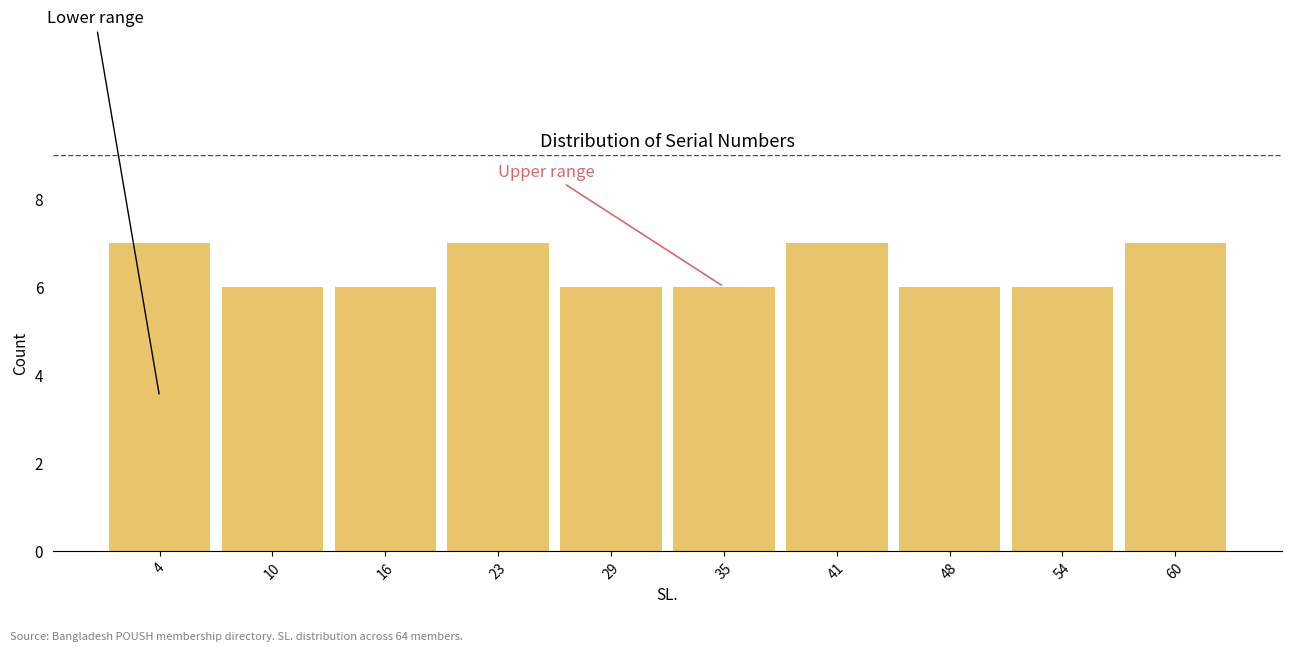

Reading left to right, transcribe all the data shown in this chart.

7	6	6	7	6	6	7	6	6	7